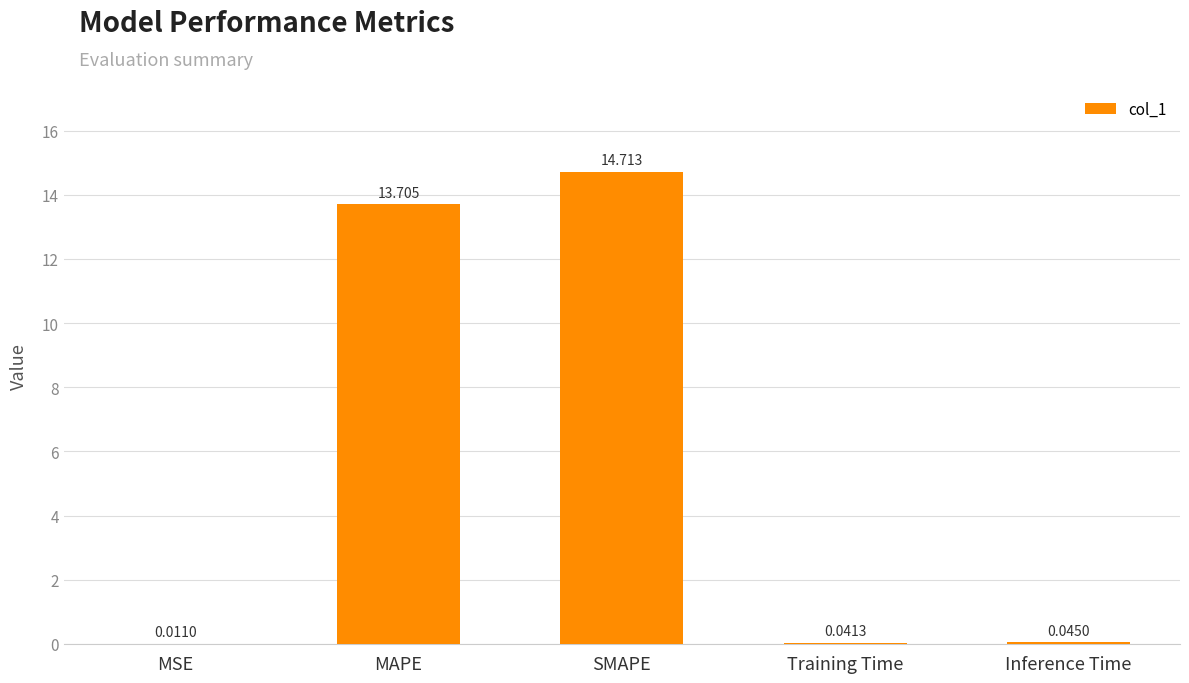

Are the bars grouped side by side (vs. stacked)?

No